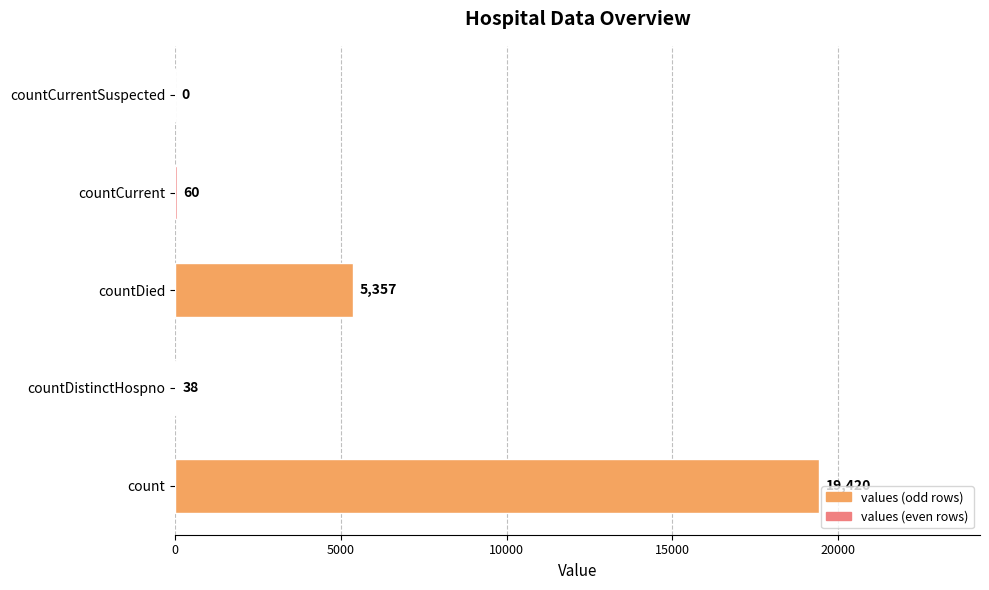

What is the change in value from countCurrent to countCurrentSuspected?

-60